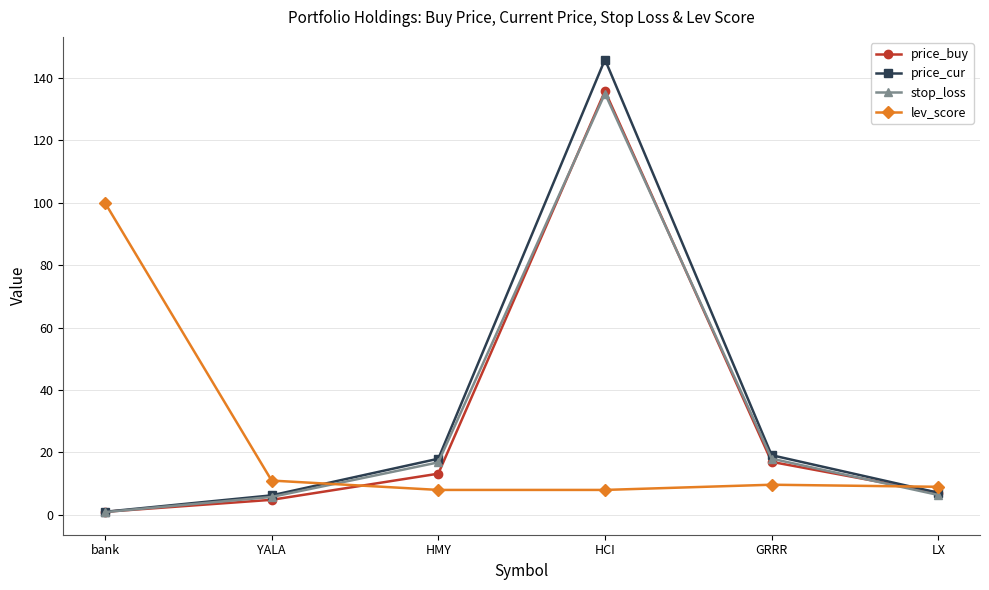

Is the value of price_buy at LX greater than the value of lev_score at GRRR?

No